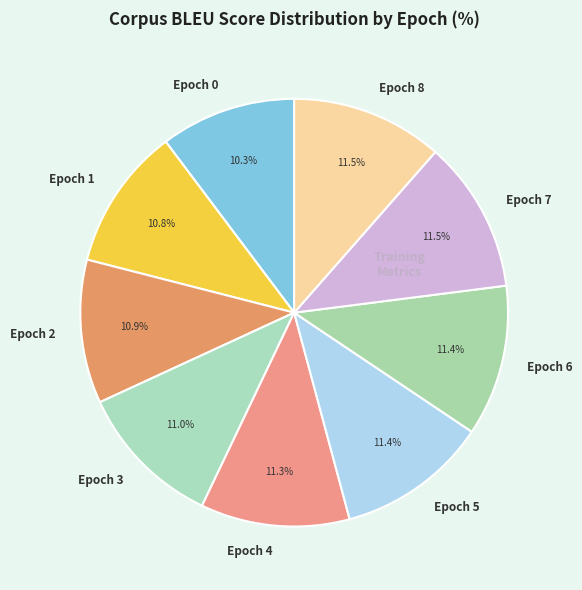

What is the smallest slice in the pie chart?

Epoch 0